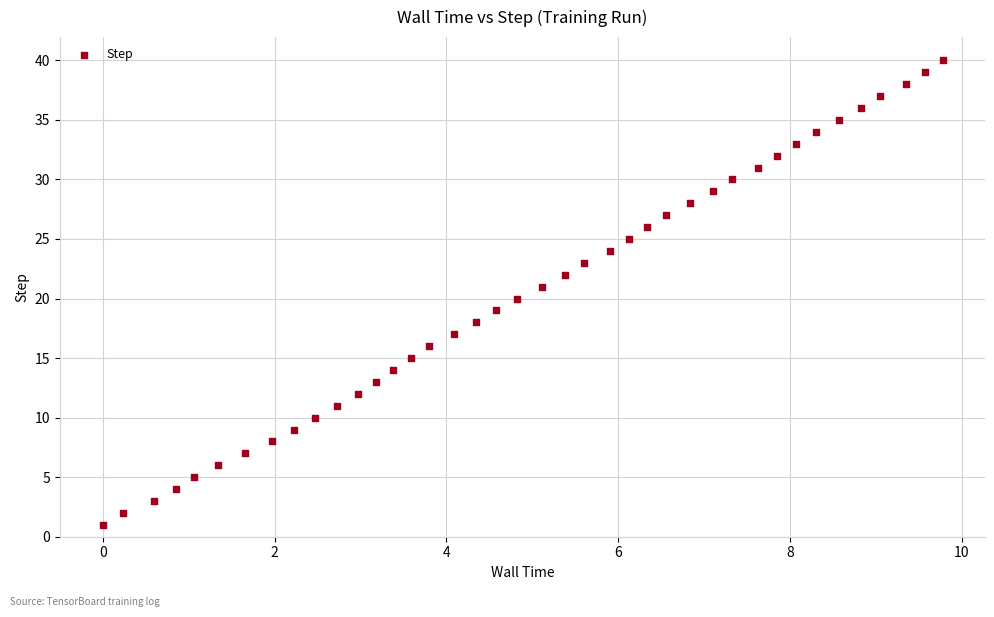

What is the range of Y values (max minus min)?

39